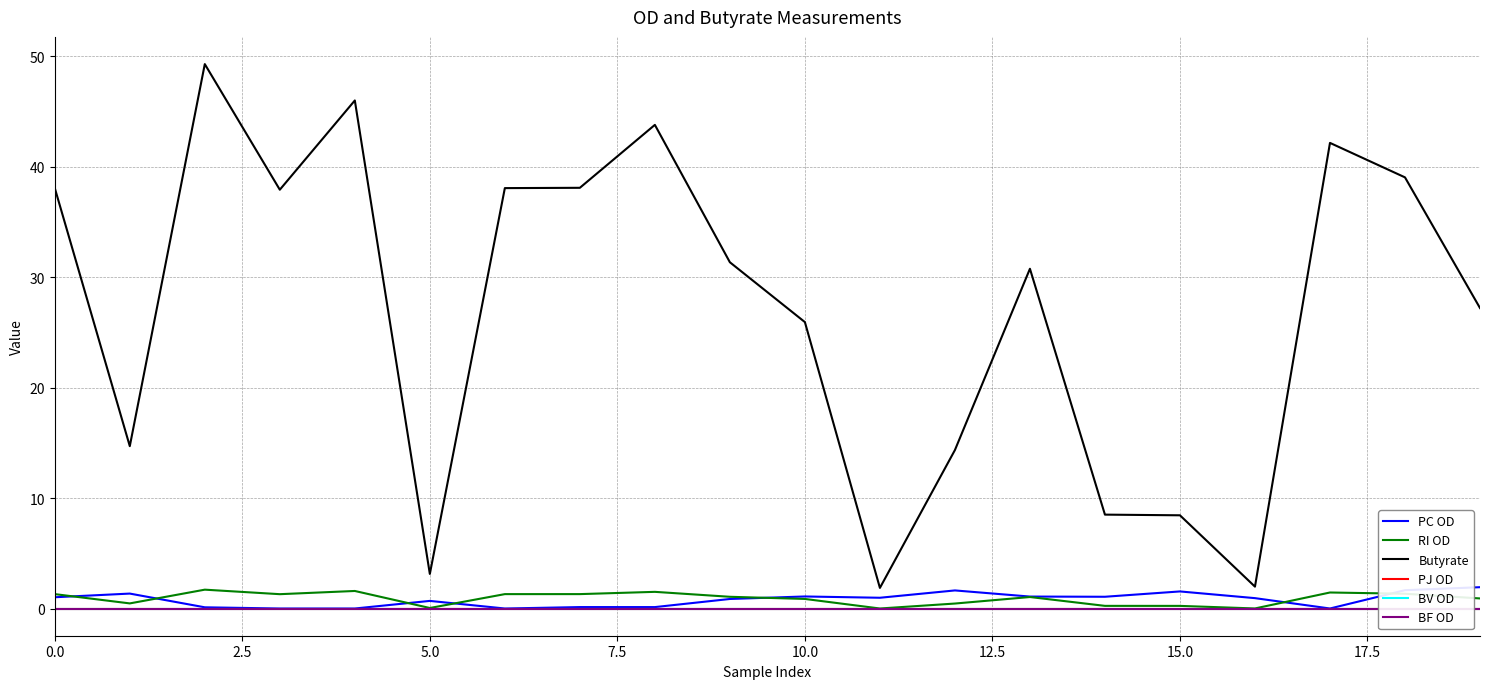

What is the highest value of the Butyrate series?

49.3